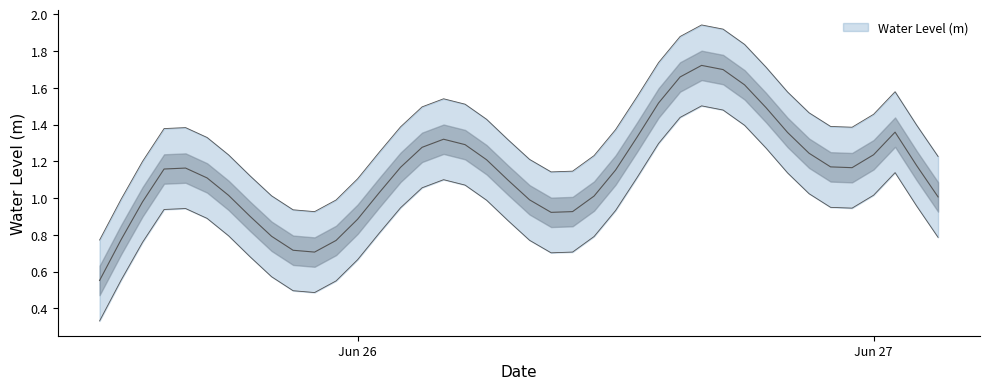

True or false: the data shows 1.8 at 2024-06-26 20:00:00.

False